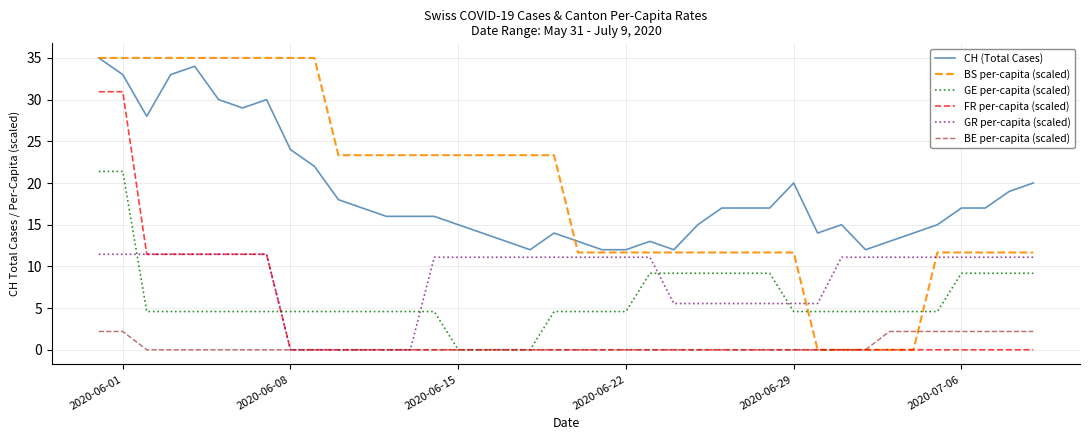

What is the maximum value shown in the chart?

35.0